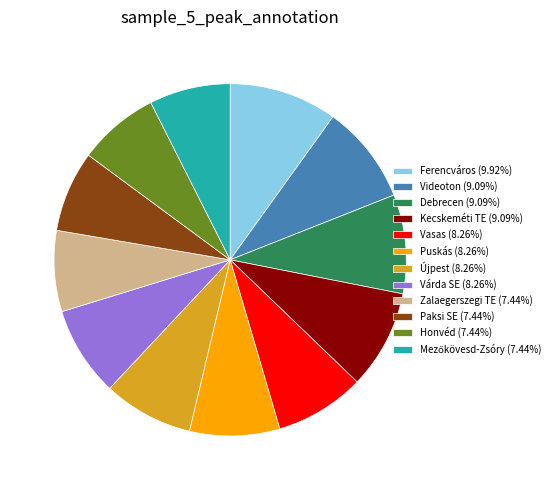

Do Újpest (8.26%) and Honvéd (7.44%) together represent more than half of the pie?

No